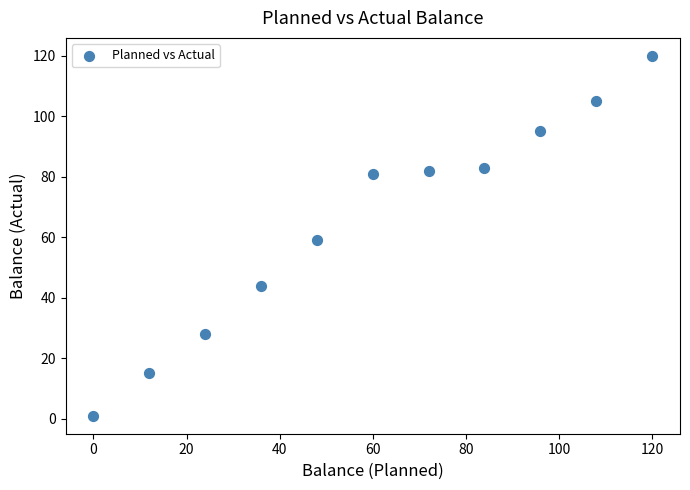

What is the average Y value?

65